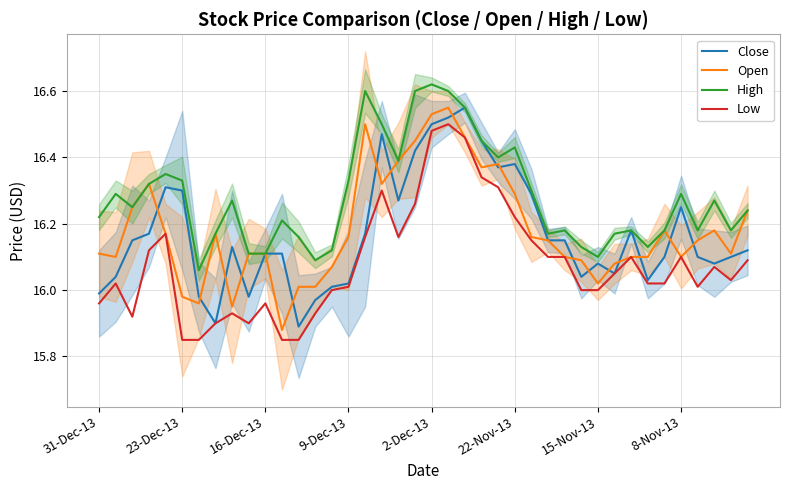

List the series in order of their peak value, highest first.

High, Close, Open, Low